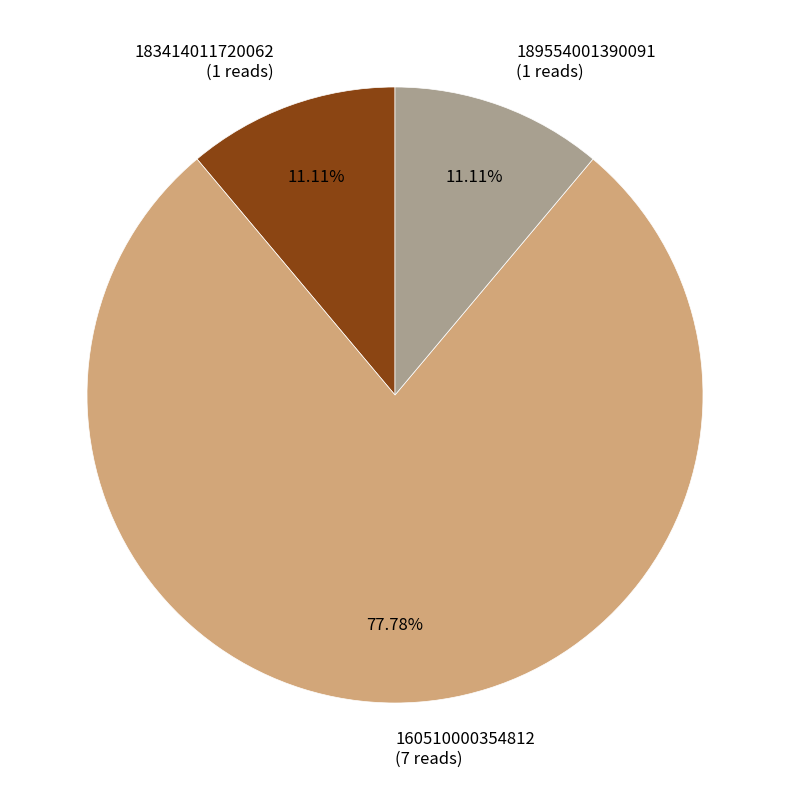

To the nearest percent, what is the average slice percentage?

33%